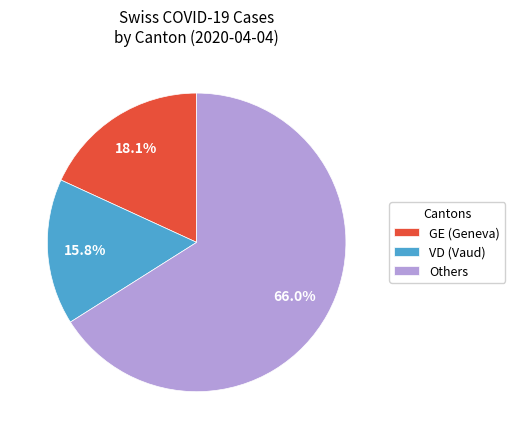

Combined, do GE (Geneva) and Others account for over 50%?

Yes